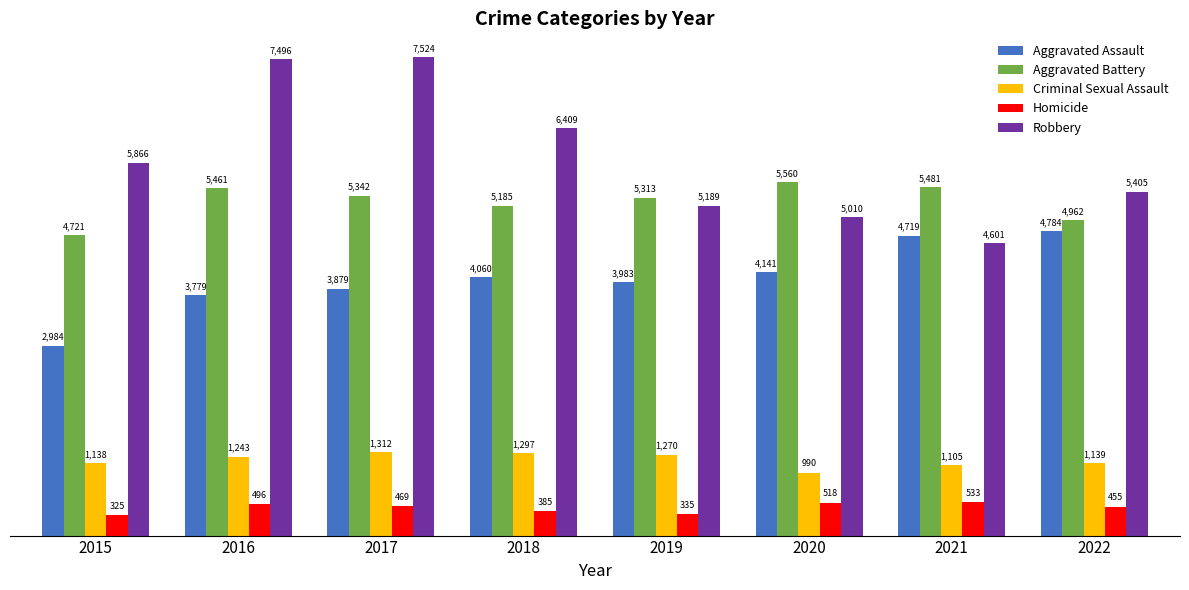

What is the difference between the highest and lowest values at 2022?

4950